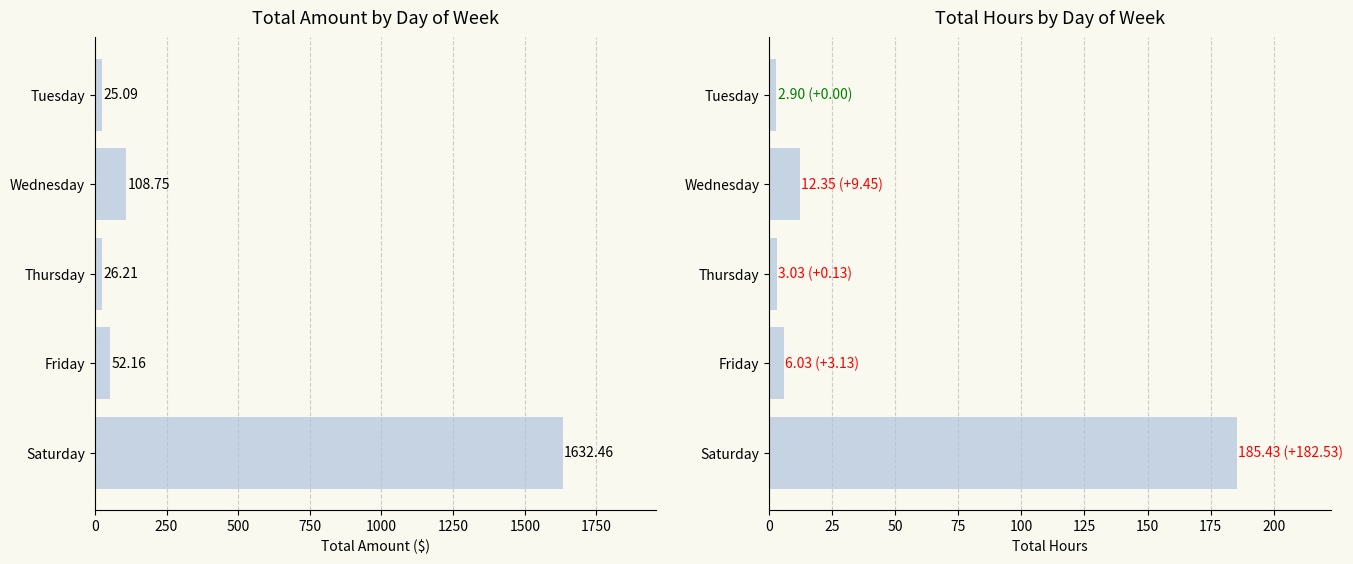

What is the sum of all Hours values?

209.7